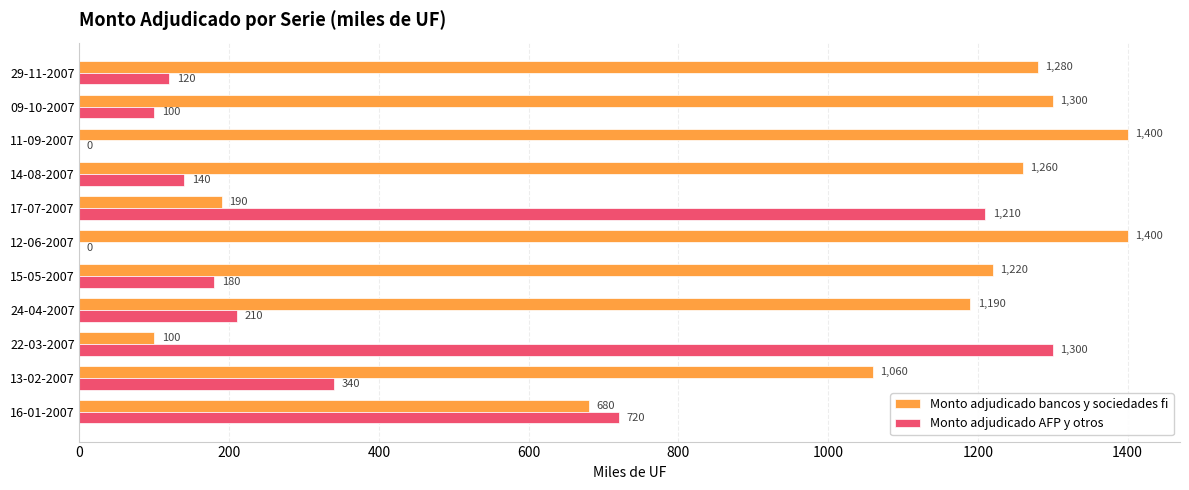

Is the value of Monto adjudicado bancos y sociedades fi at 17-07-2007 greater than the value of Monto adjudicado AFP y otros at 12-06-2007?

Yes